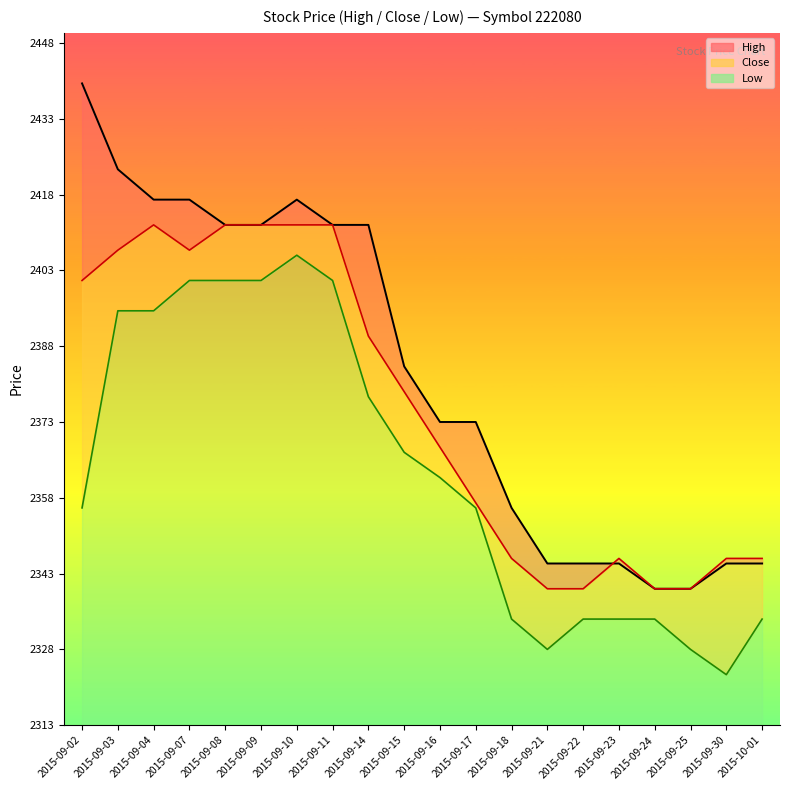

Reading right to left, extract all data points from this chart.

High: 2015-10-01=2345	2015-09-30=2345	2015-09-25=2340	2015-09-24=2340	2015-09-23=2345	2015-09-22=2345	2015-09-21=2345	2015-09-18=2356	2015-09-17=2373	2015-09-16=2373	2015-09-15=2384	2015-09-14=2412	2015-09-11=2412	2015-09-10=2417	2015-09-09=2412	2015-09-08=2412	2015-09-07=2417	2015-09-04=2417	2015-09-03=2423	2015-09-02=2440
Close: 2015-10-01=2346	2015-09-30=2346	2015-09-25=2340	2015-09-24=2340	2015-09-23=2346	2015-09-22=2340	2015-09-21=2340	2015-09-18=2346	2015-09-17=2357	2015-09-16=2368	2015-09-15=2379	2015-09-14=2390	2015-09-11=2412	2015-09-10=2412	2015-09-09=2412	2015-09-08=2412	2015-09-07=2407	2015-09-04=2412	2015-09-03=2407	2015-09-02=2401
Low: 2015-10-01=2334	2015-09-30=2323	2015-09-25=2328	2015-09-24=2334	2015-09-23=2334	2015-09-22=2334	2015-09-21=2328	2015-09-18=2334	2015-09-17=2356	2015-09-16=2362	2015-09-15=2367	2015-09-14=2378	2015-09-11=2401	2015-09-10=2406	2015-09-09=2401	2015-09-08=2401	2015-09-07=2401	2015-09-04=2395	2015-09-03=2395	2015-09-02=2356